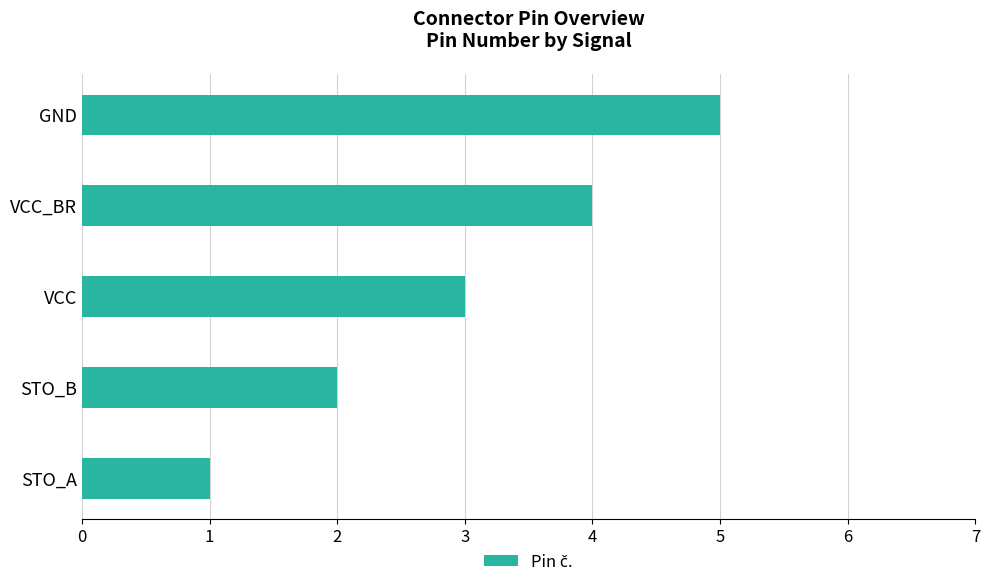

What is the change in value from STO_B to GND?

+3